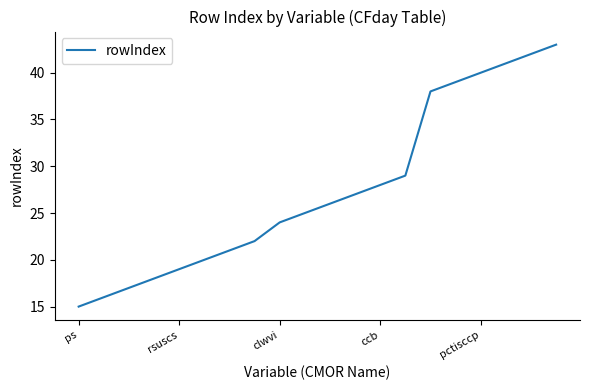

What is the greatest value displayed?

43